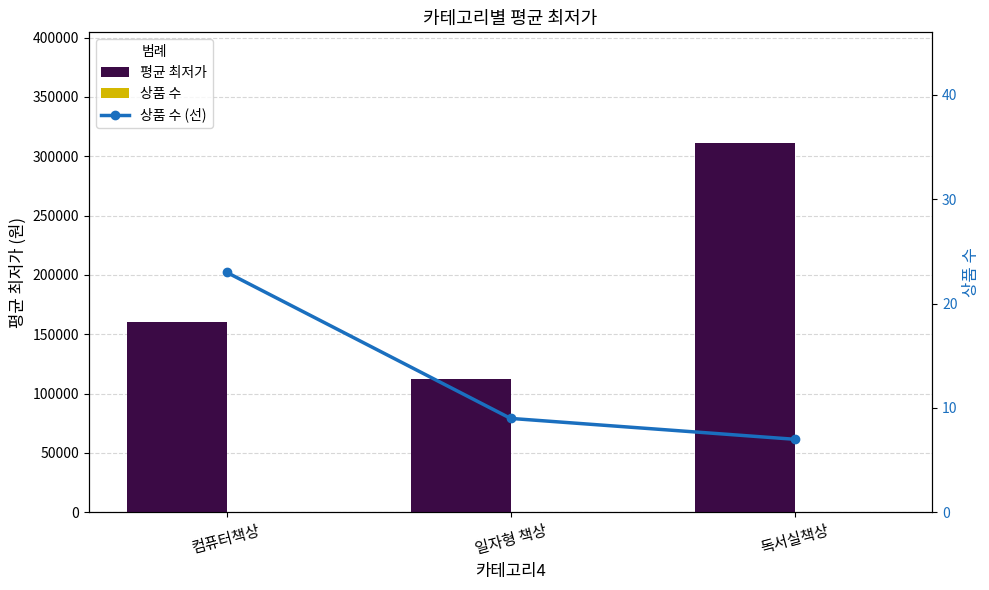

What is the value of the 상품 수 bar at the 3rd from the left?

7